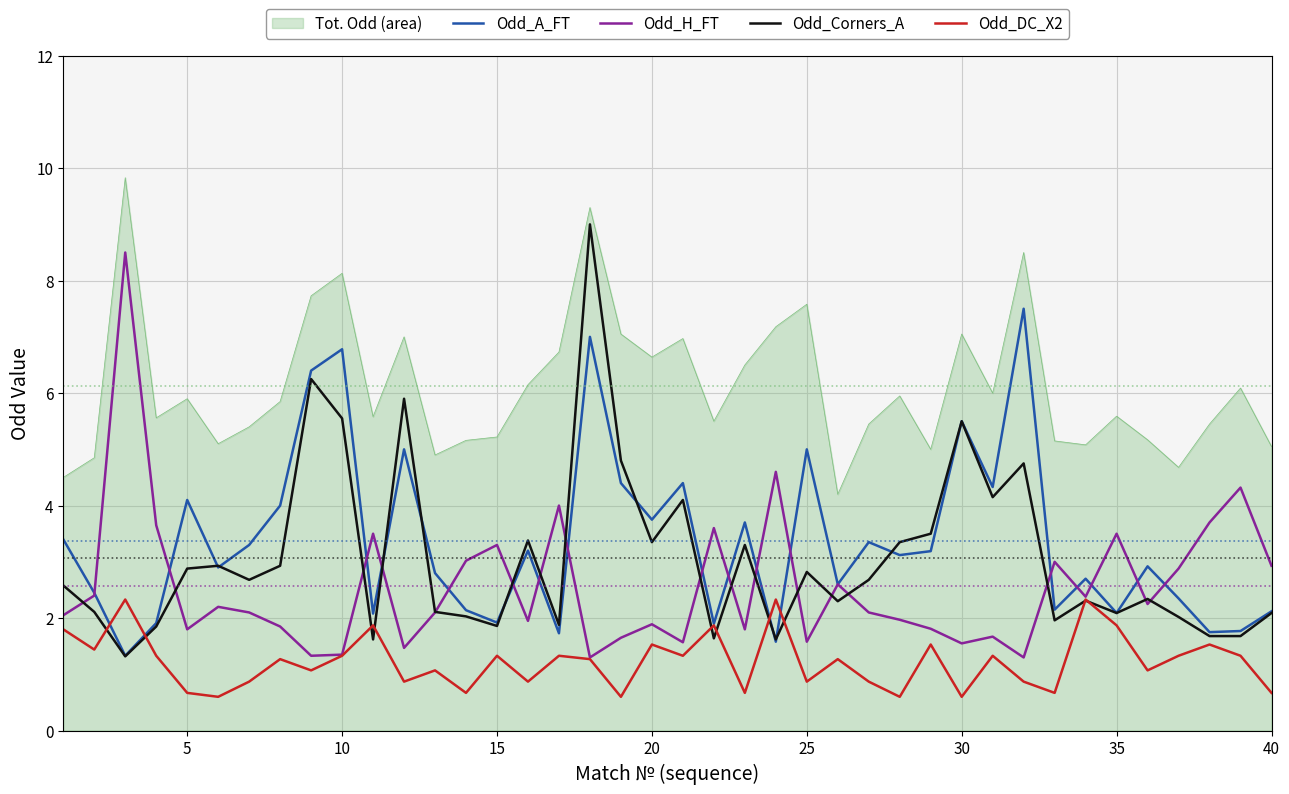

How many categories are shown in the chart?

40